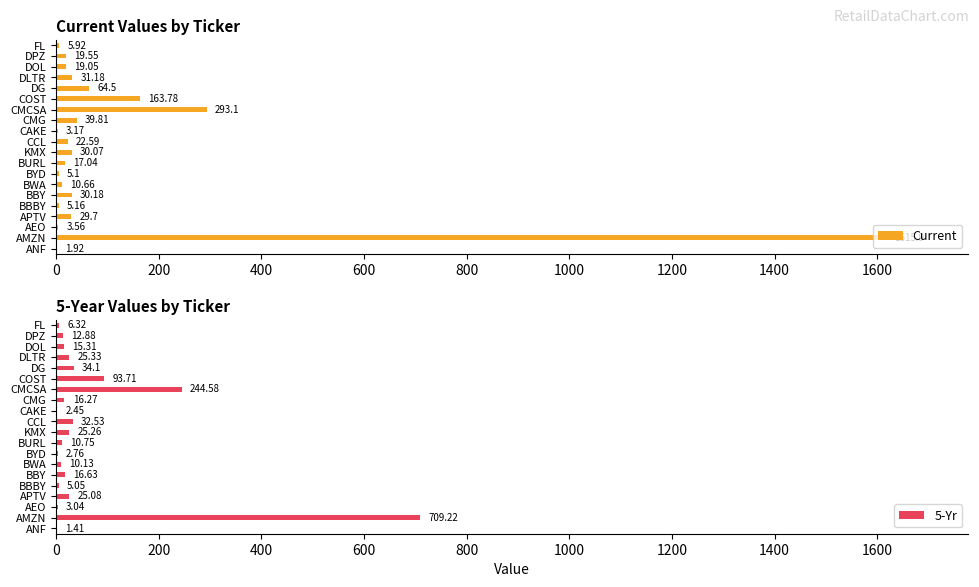

How many data points in 5-Yr are above 16?

10